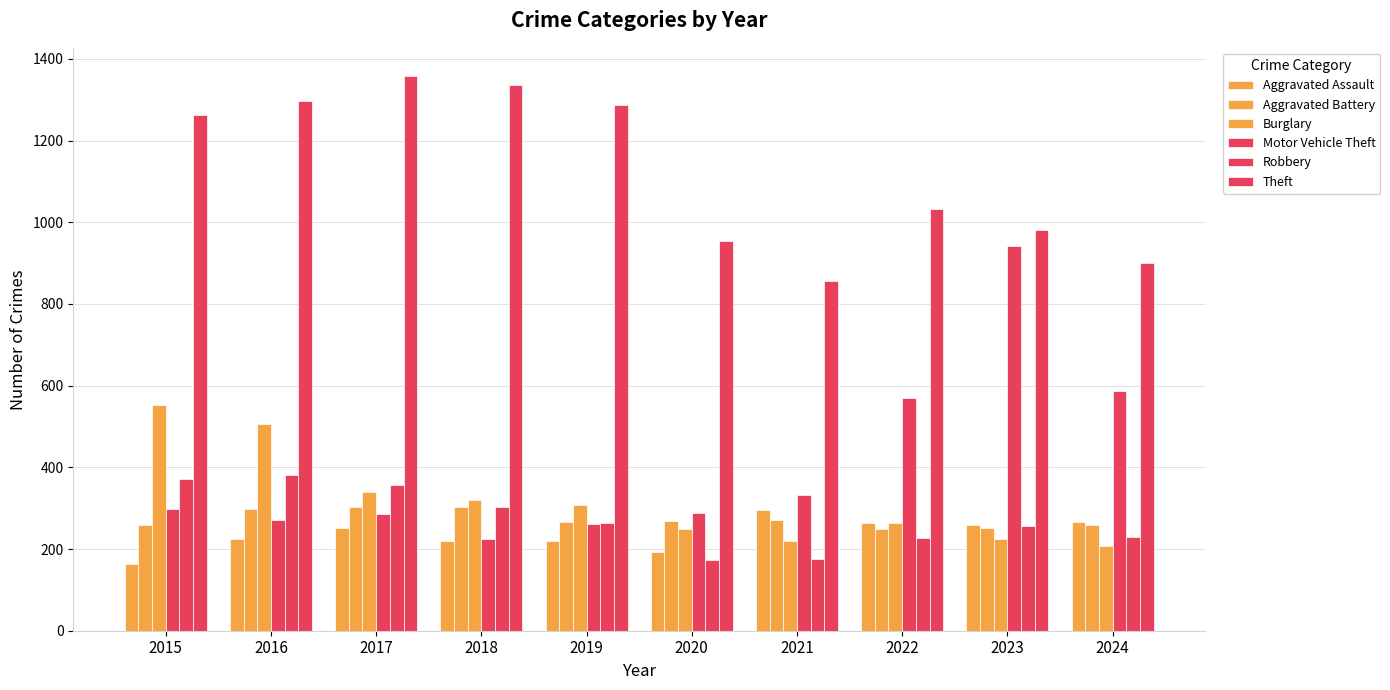

How many values in the Motor Vehicle Theft series are below 299?

5